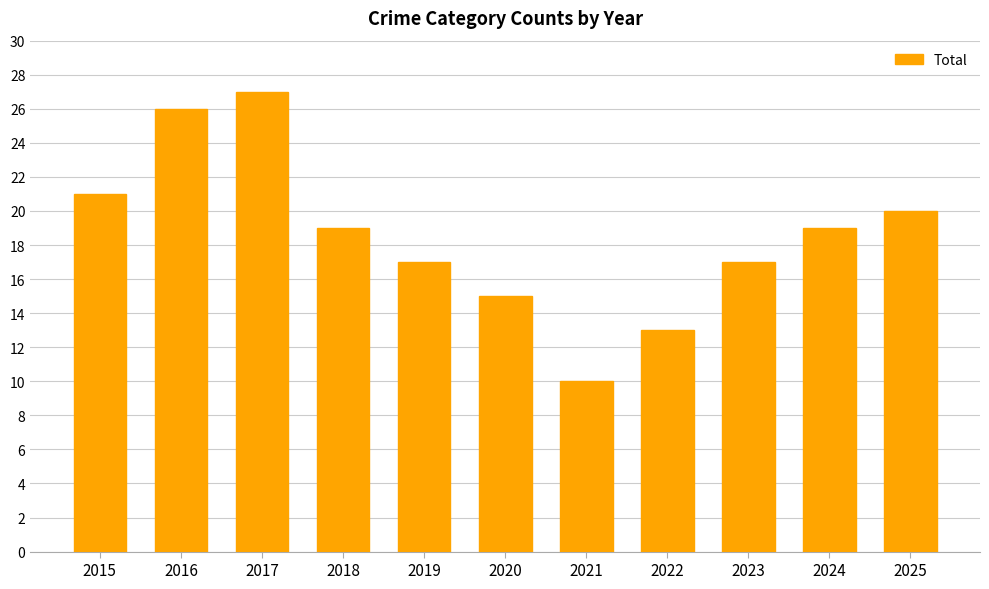

Reading left to right, what are all the values shown in this chart?

2015=21	2016=26	2017=27	2018=19	2019=17	2020=15	2021=10	2022=13	2023=17	2024=19	2025=20